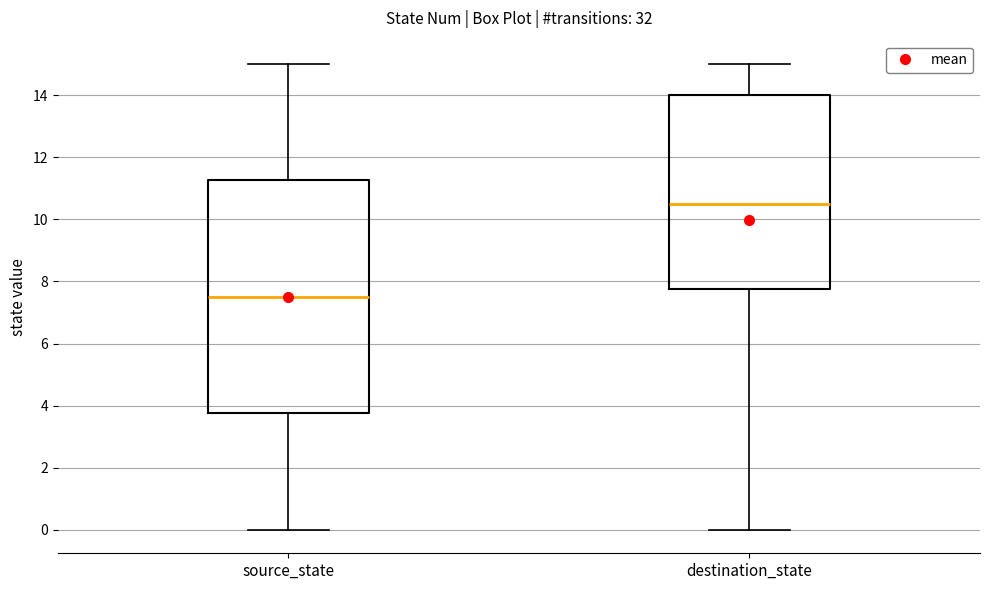

Reading left to right, transcribe this box plot: for each box, give where its median line is, the range the box spans, and where its two whiskers end, as read against the y-axis. The values are not printed on the chart, so give them approximately, as read against the axis.

source_state: median 7.6, box 3.8 to 11.2, whiskers 0.0 to 15.0
destination_state: median 10.6, box 7.8 to 14.0, whiskers 0.0 to 15.0